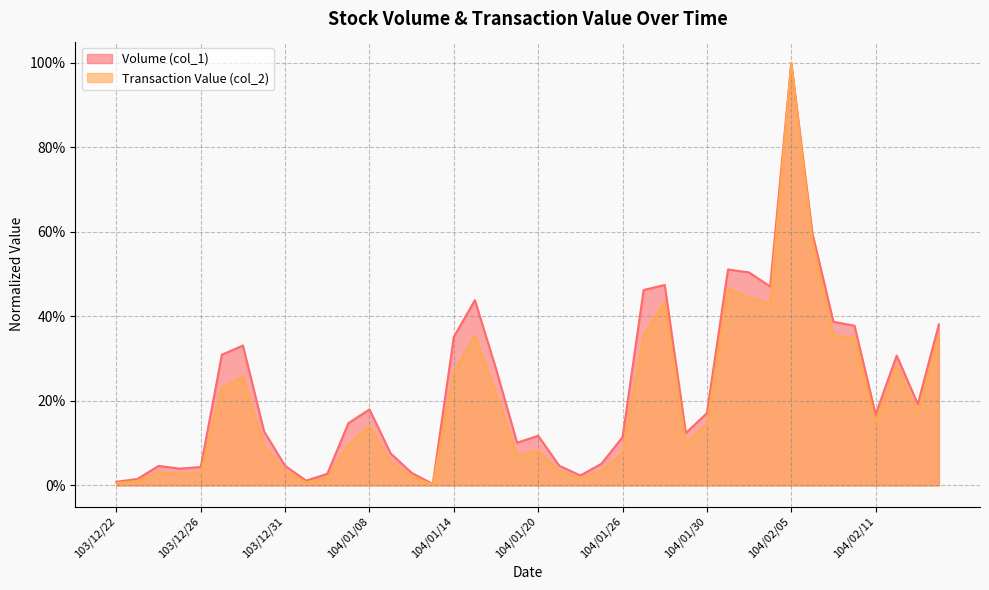

True or false: Volume (col_1) has a value of 0.5 at 104/01/28.

True